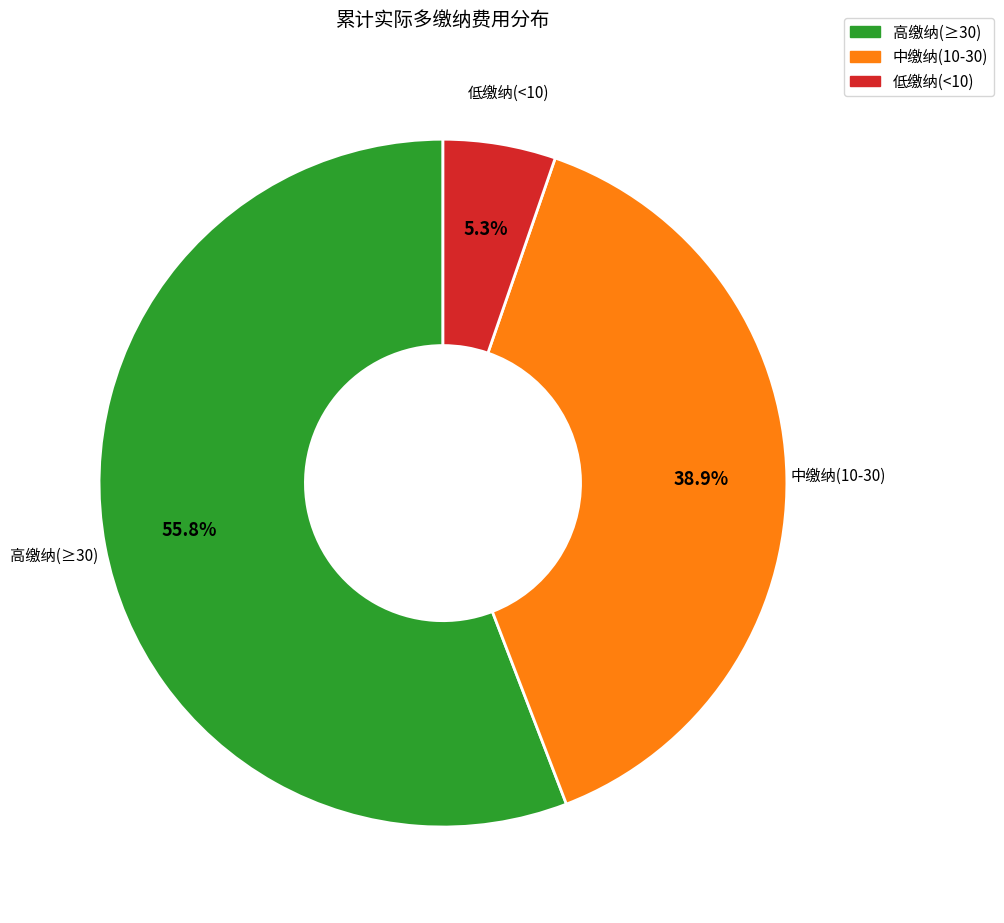

Count the number of slices in the pie.

3